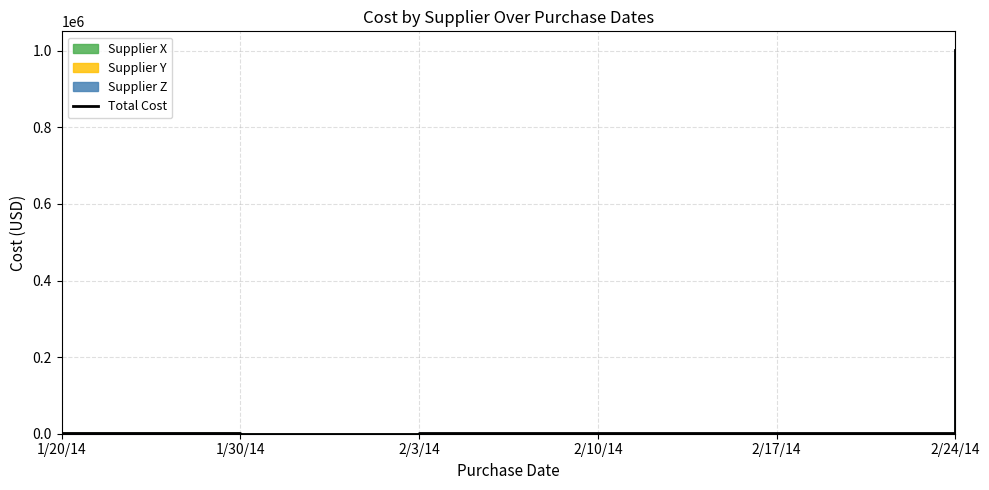

Reading right to left, transcribe all the data shown in this chart.

1000615	2615	615	865	500	2500